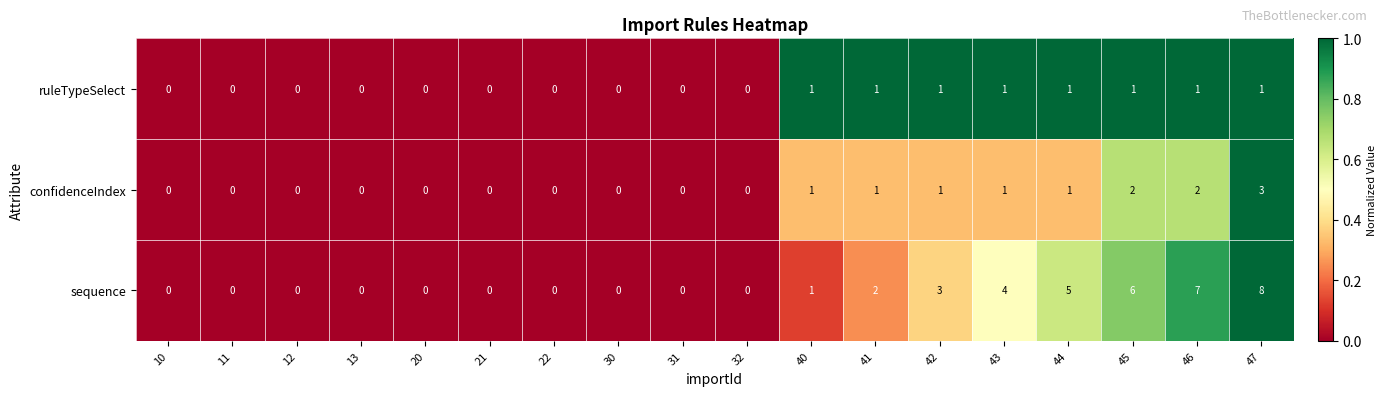

How many sequence values are between 0 and 4?

14